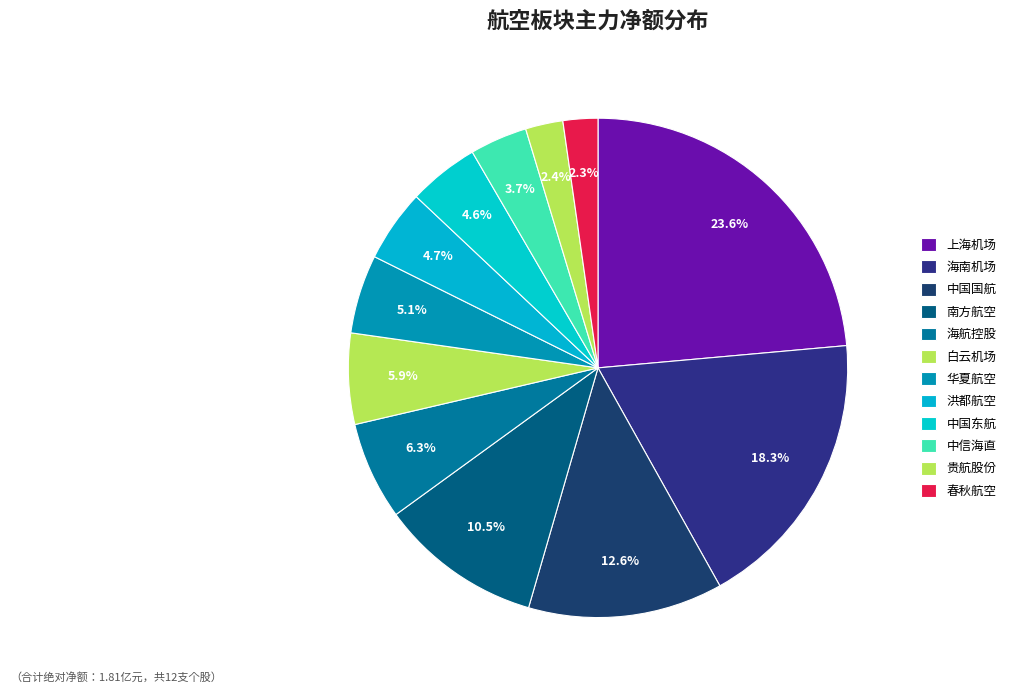

How many slices are in this pie chart?

12